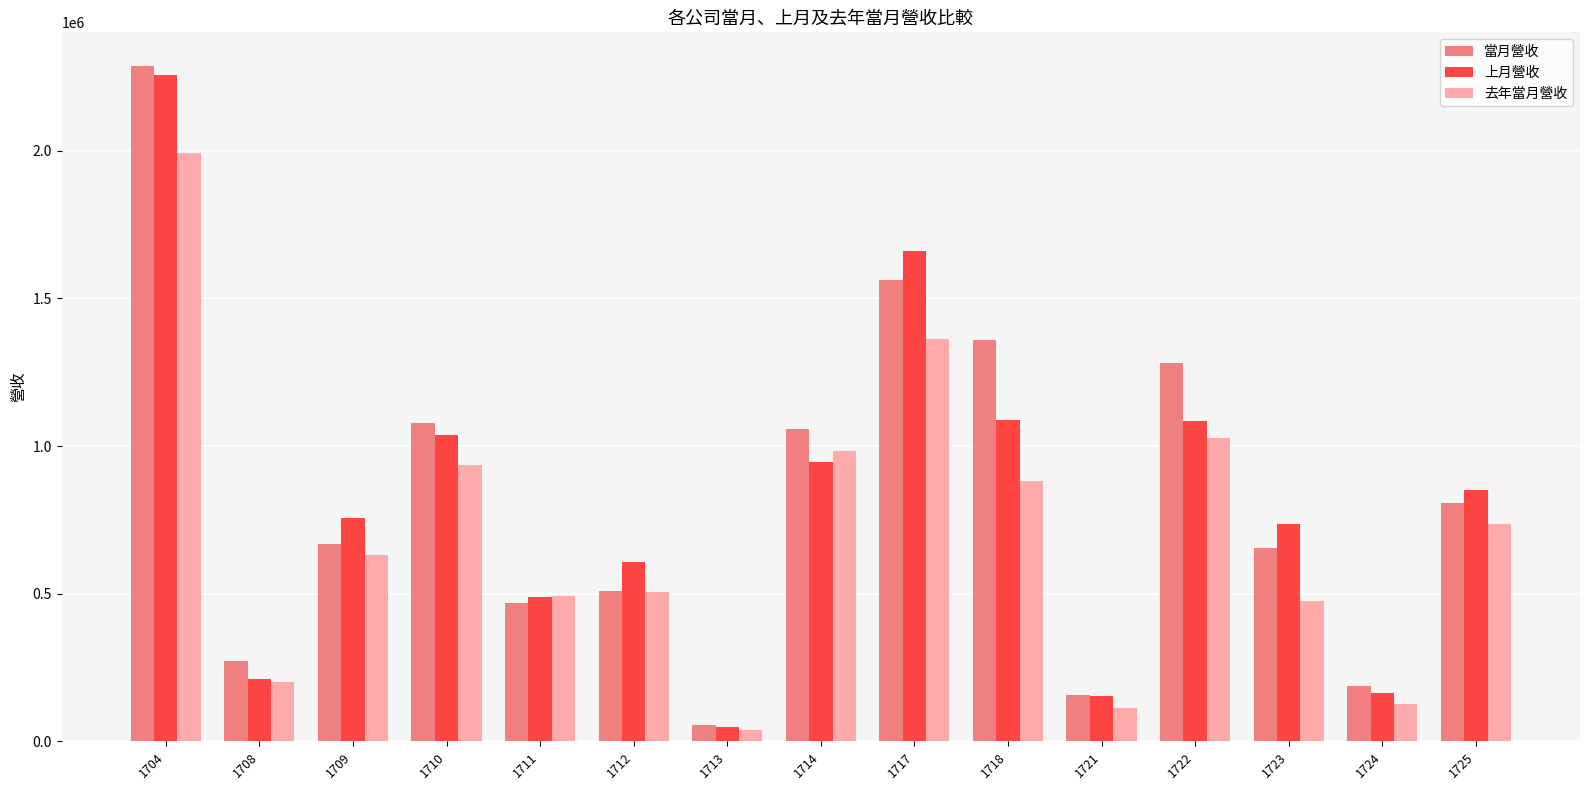

Count the number of categories in the chart.

15